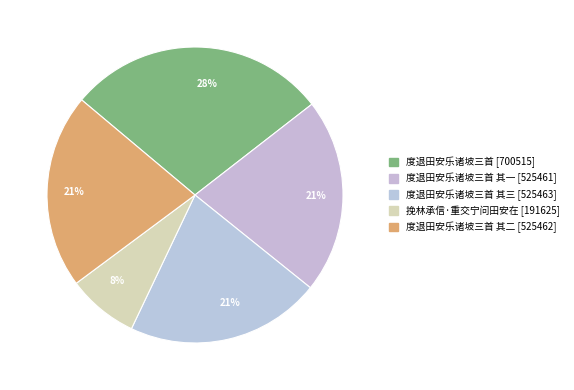

Count the number of slices in the pie.

5